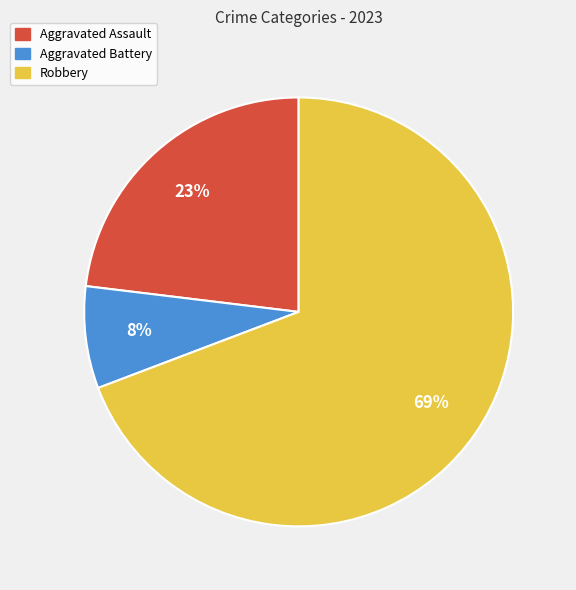

How many segments does this pie chart have?

3